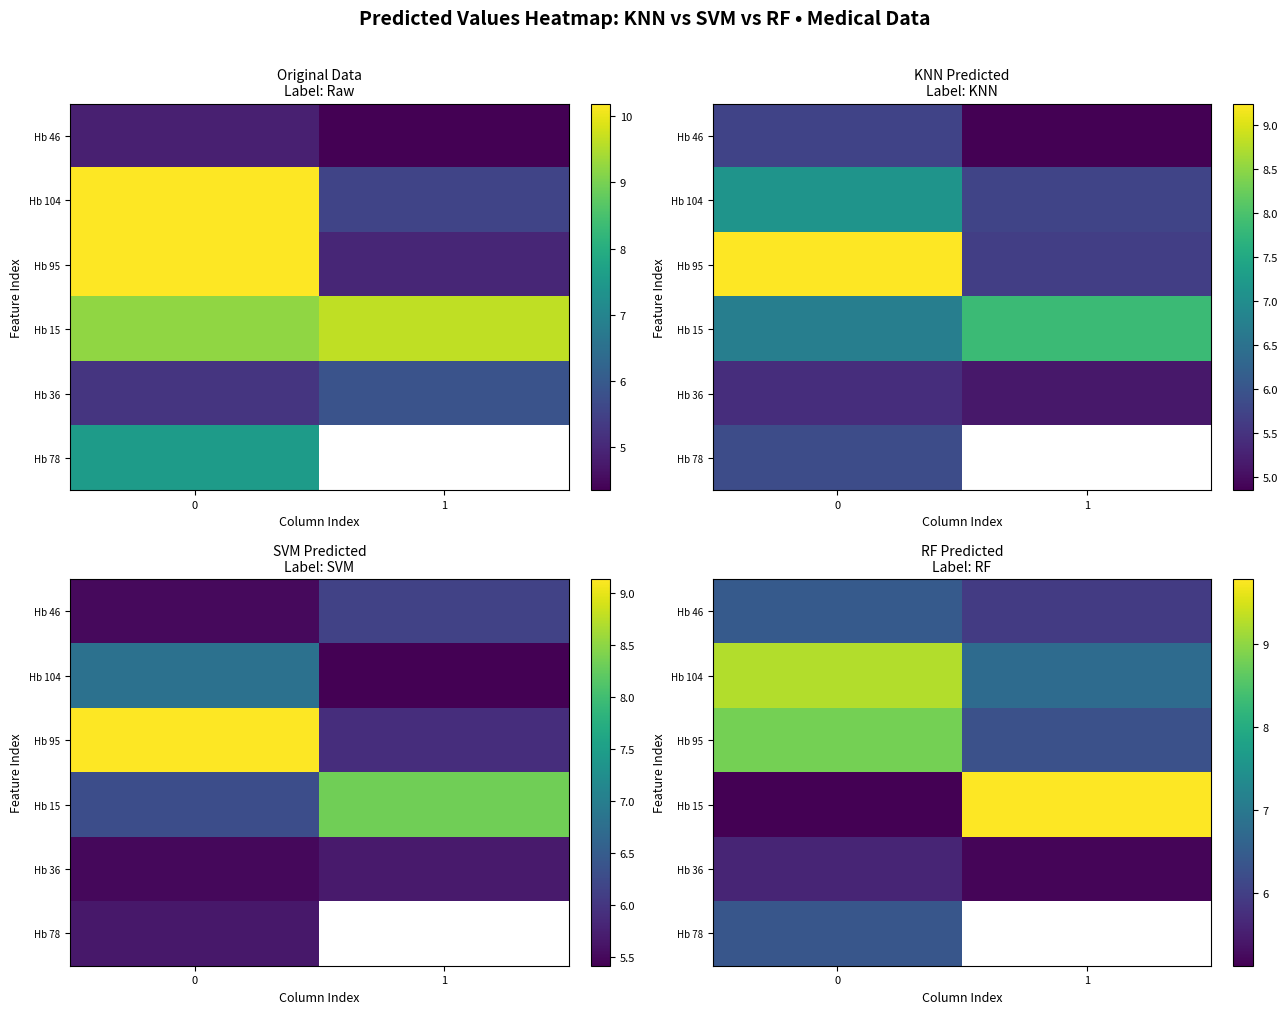

What is the sum of the Hb 95 values at 0 and 1?

15.1